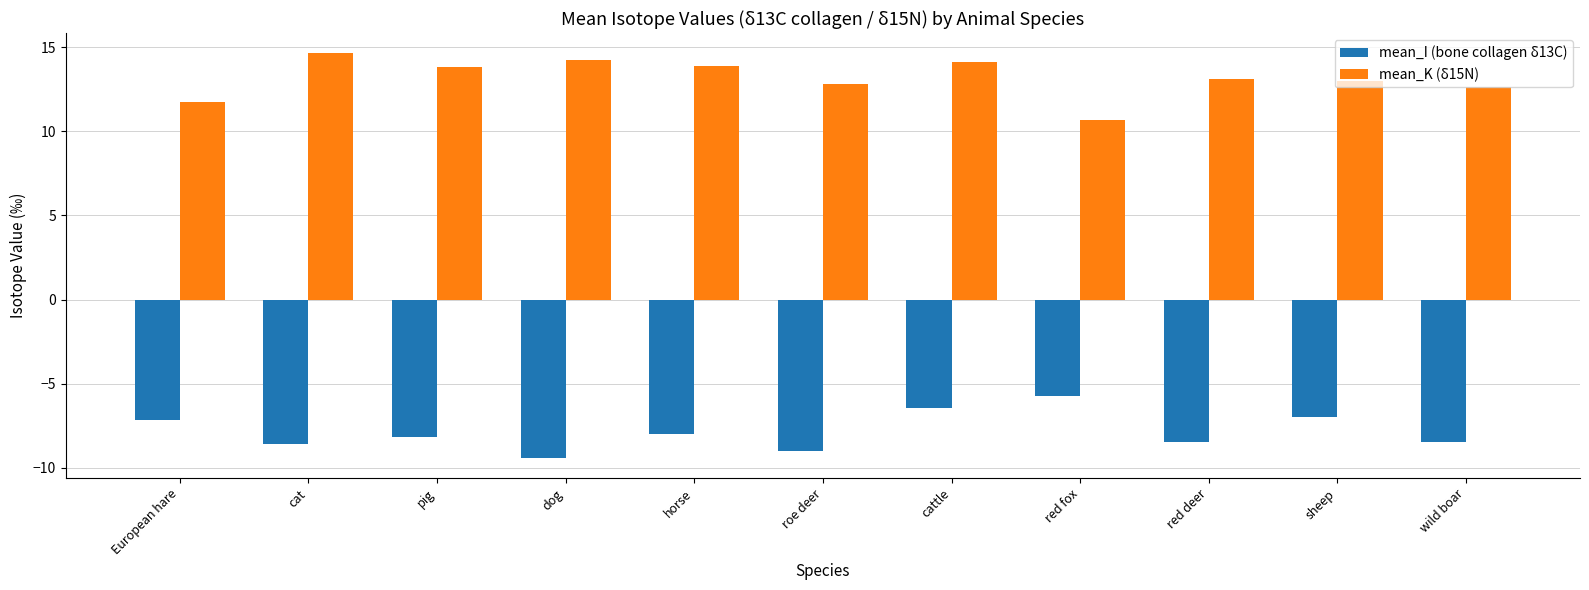

At which category is the sum across all series the highest?

cattle